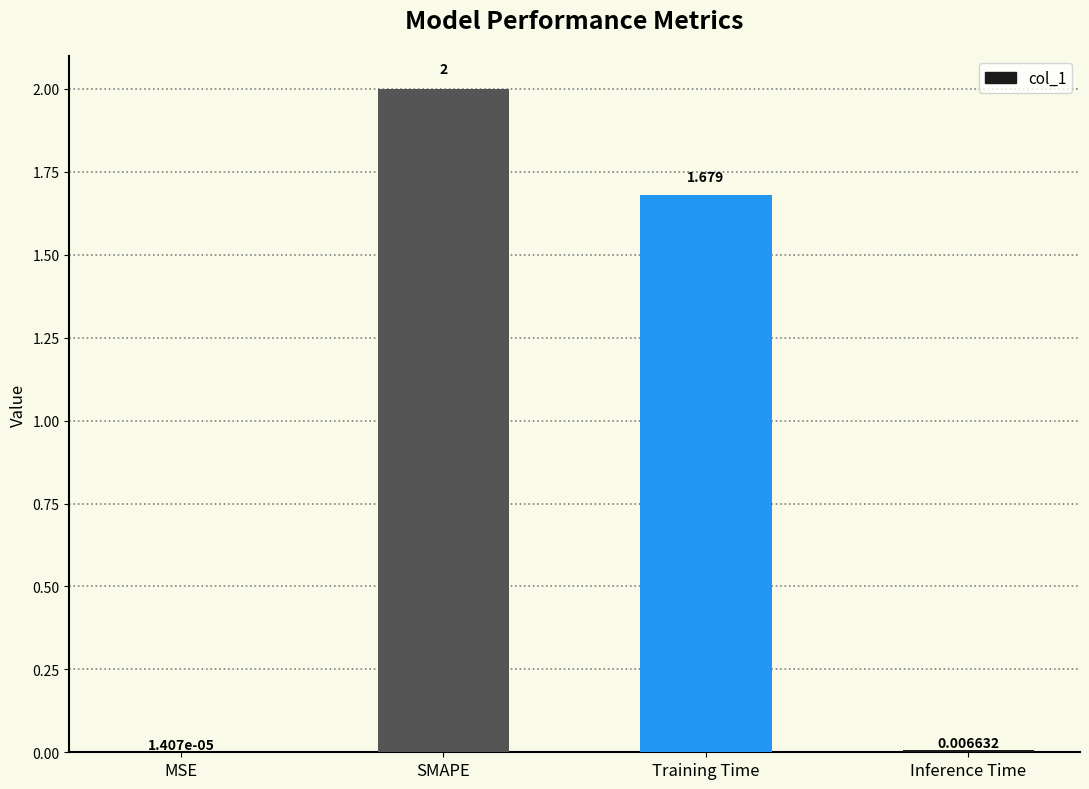

At which category does the chart reach its peak across all series?

SMAPE